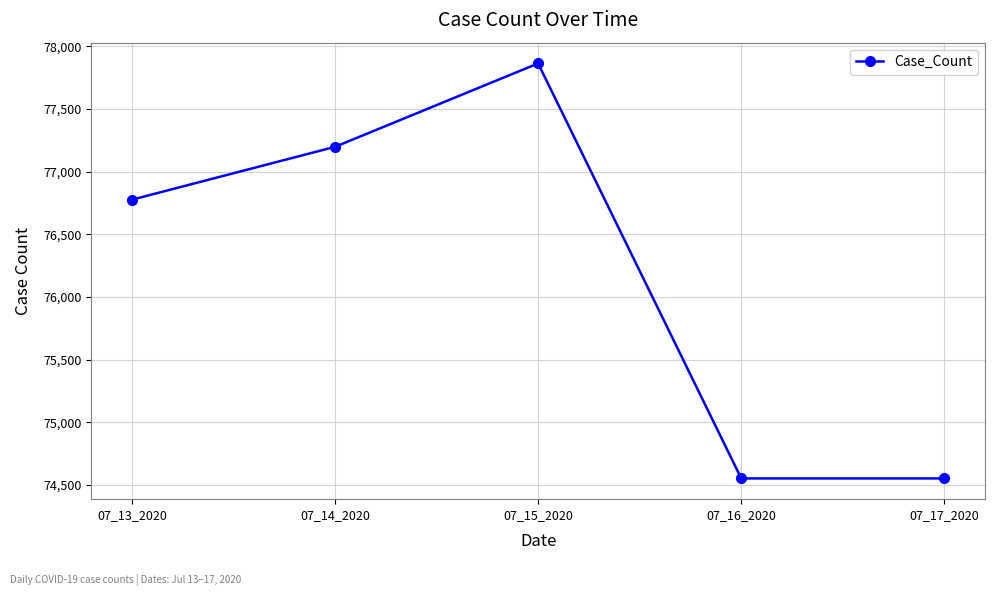

What is the difference between the second highest and minimum values?

2647